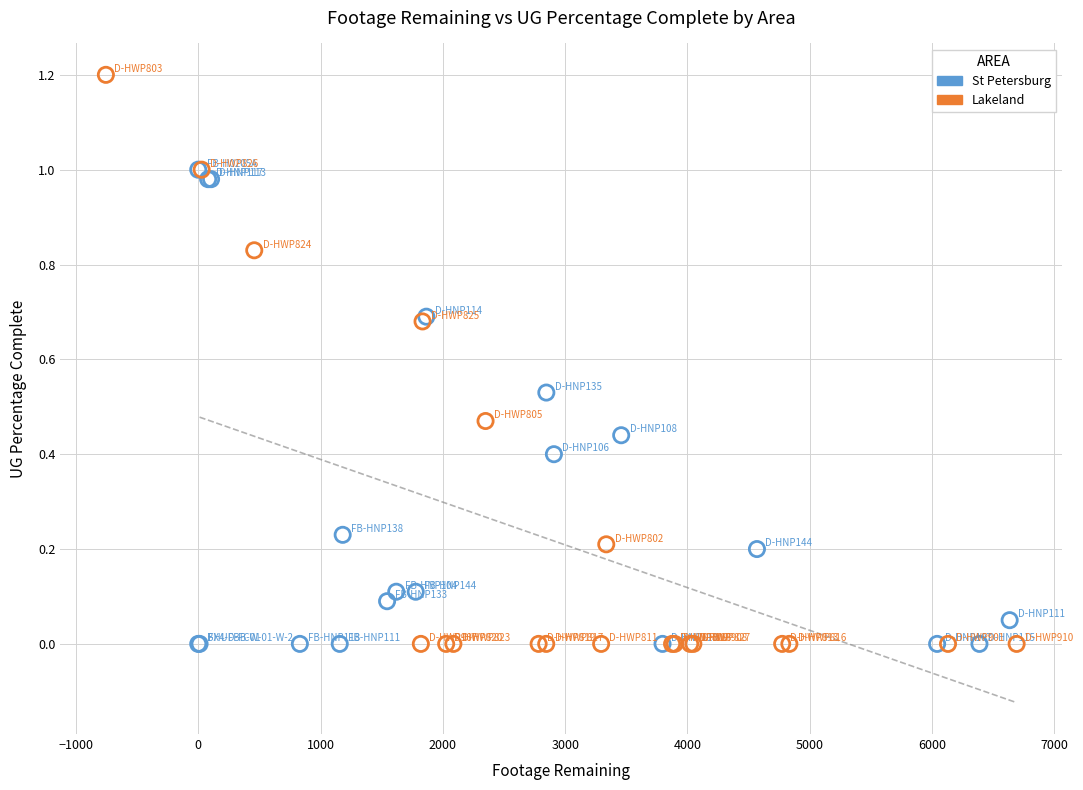

What are all the series names shown in the legend?

St Petersburg, Lakeland